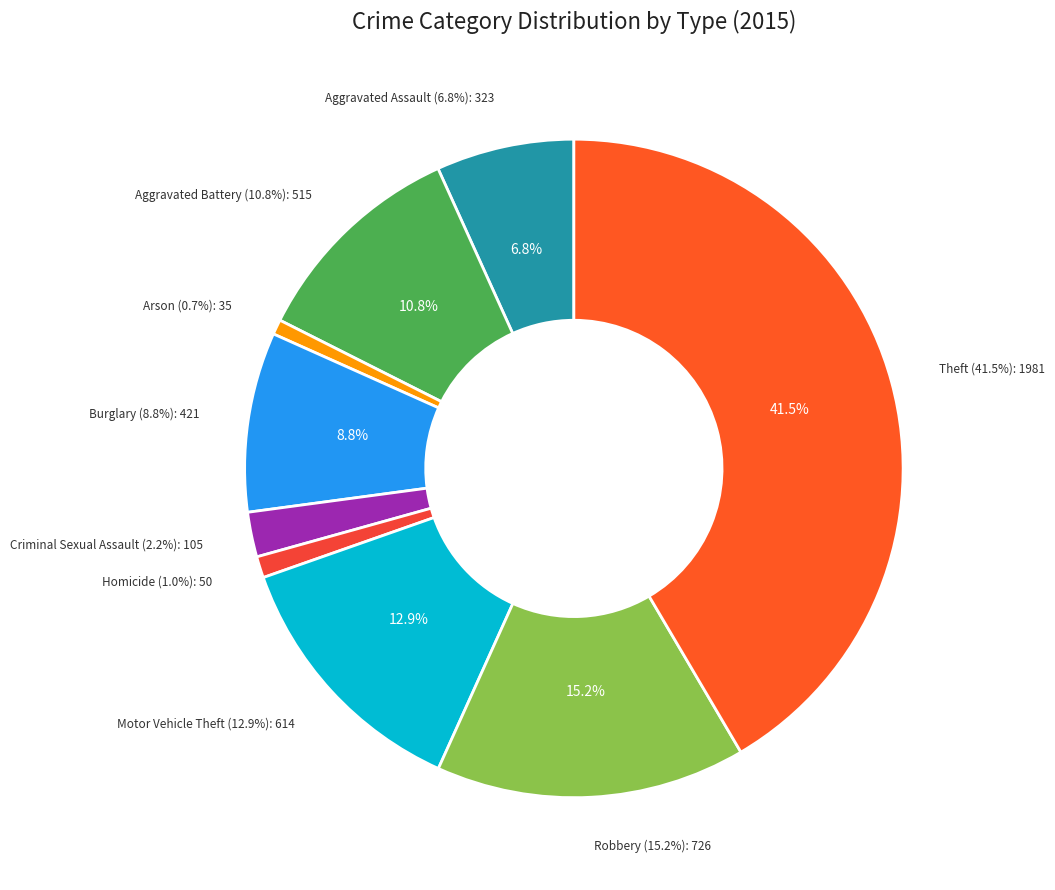

Is Arson the majority of the pie?

No